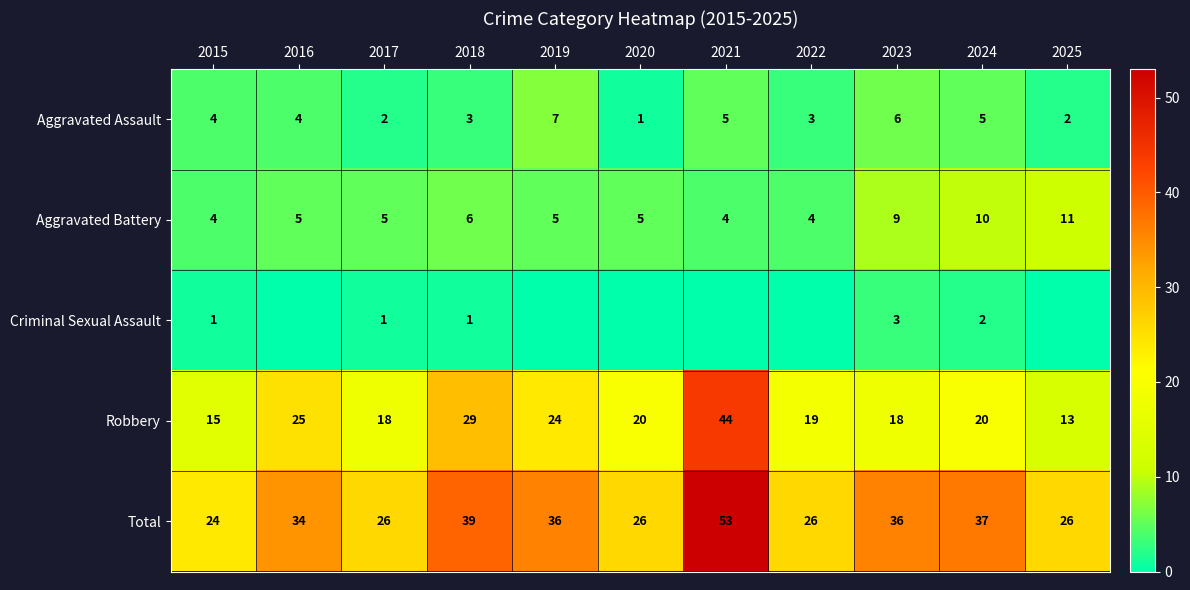

Between 2023 and 2024, which series saw the biggest shift?

Robbery